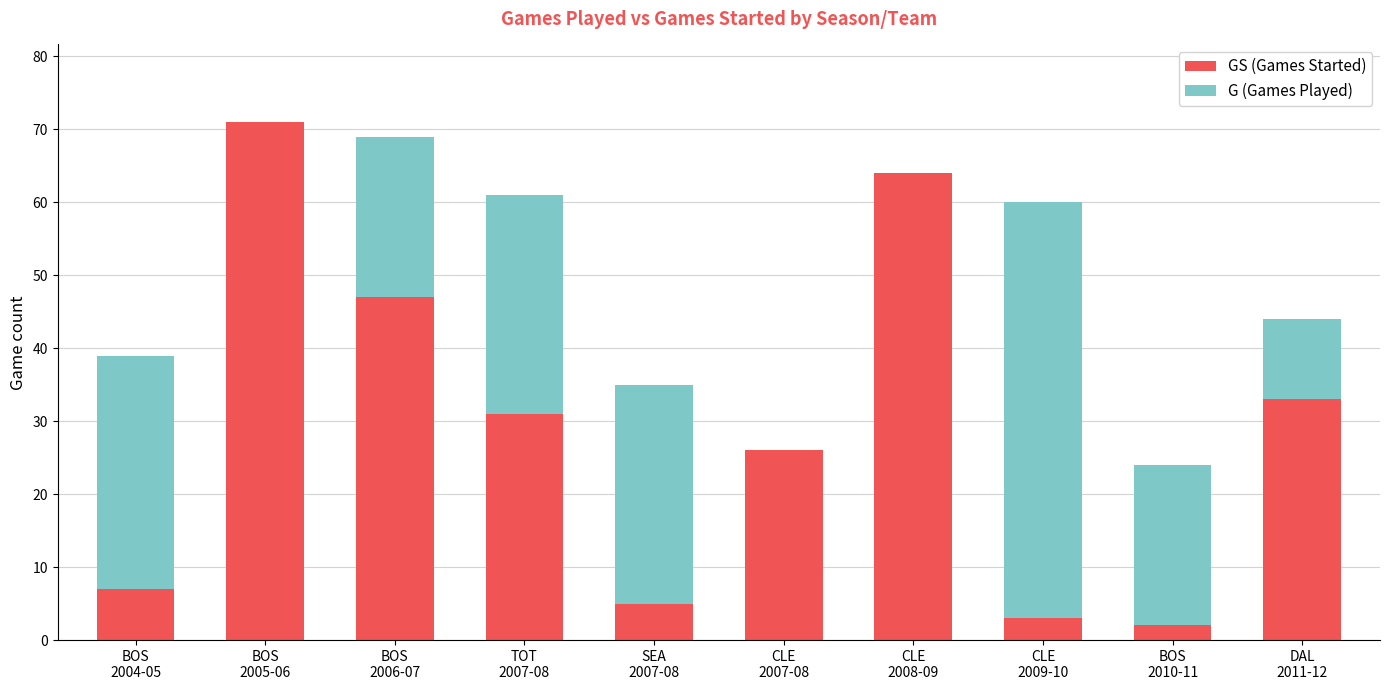

What is the maximum value for GS (Games Started)?

71